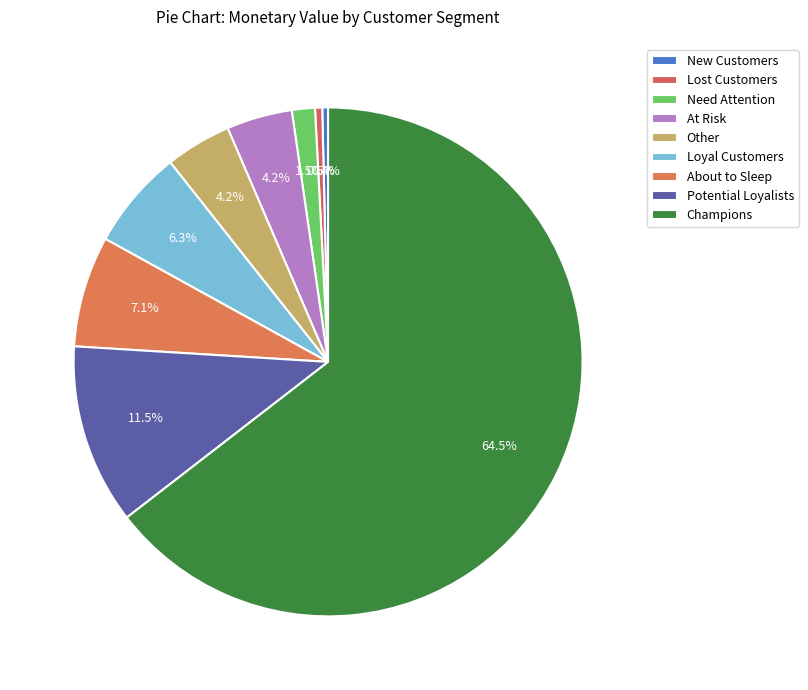

How many slices are in this pie chart?

9